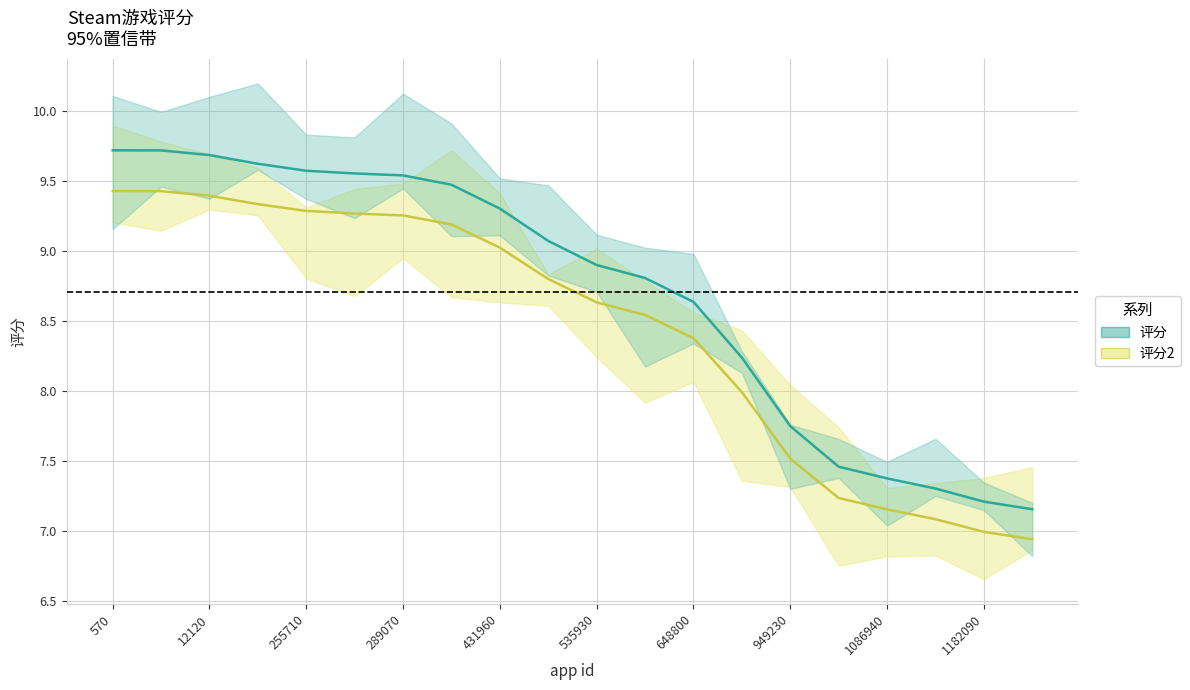

At how many categories does at least one series exceed 8?

14